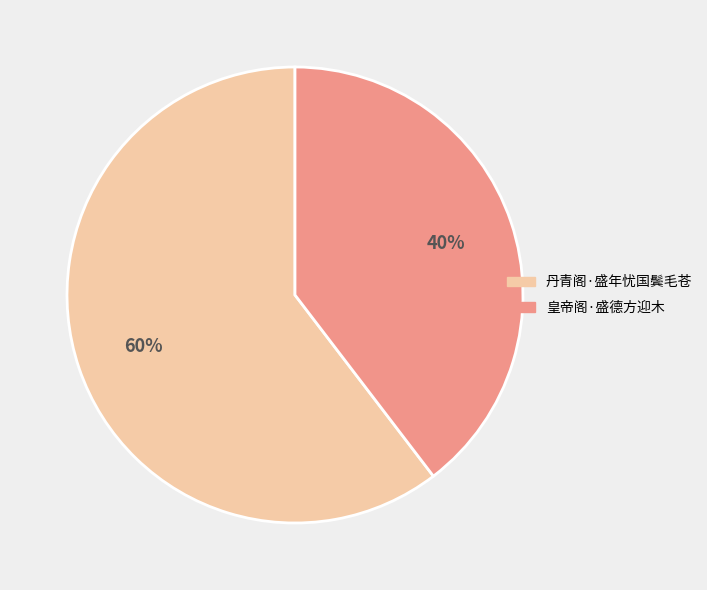

Combined, do 丹青阁·盛年忧国鬓毛苍 and 皇帝阁·盛德方迎木 account for over 50%?

Yes